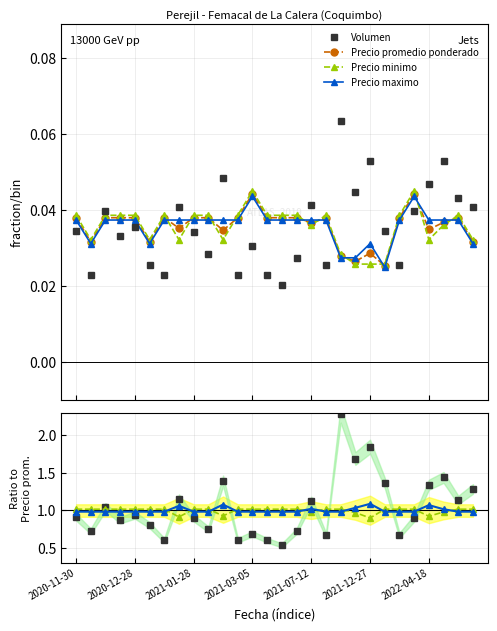

What position from the right is 11?

17